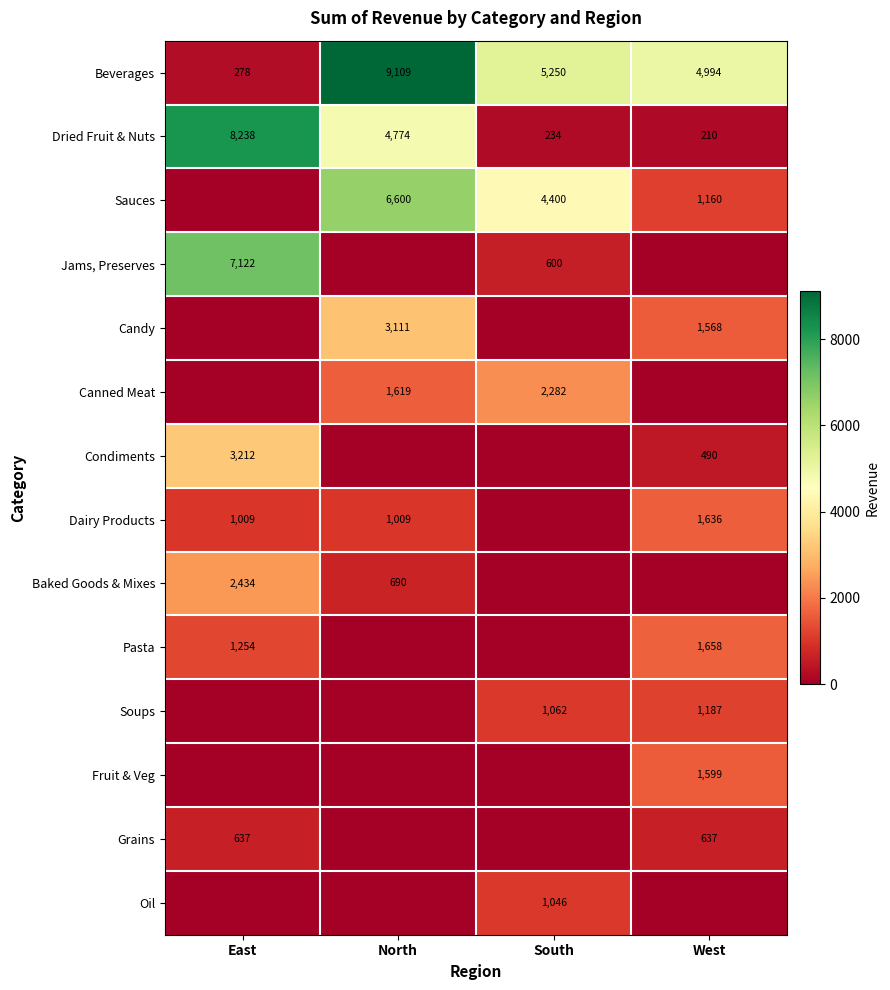

What is the maximum value for Beverages?

9109